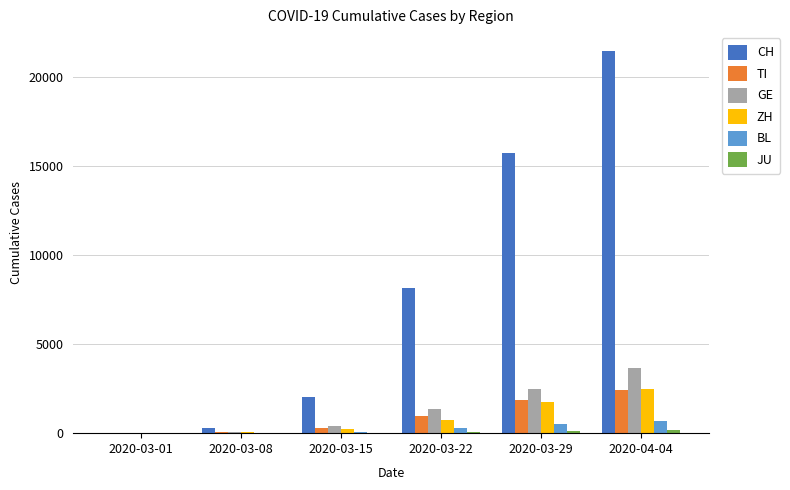

Between 2020-03-01 and 2020-03-15, which series saw the biggest shift?

CH